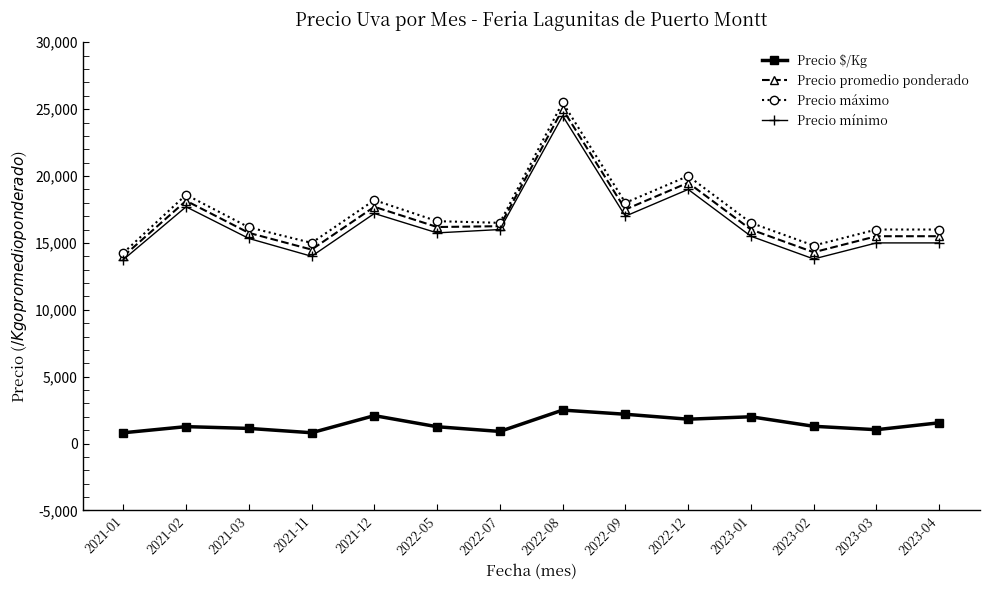

Where is the first local maximum for Precio máximo?

2021-02